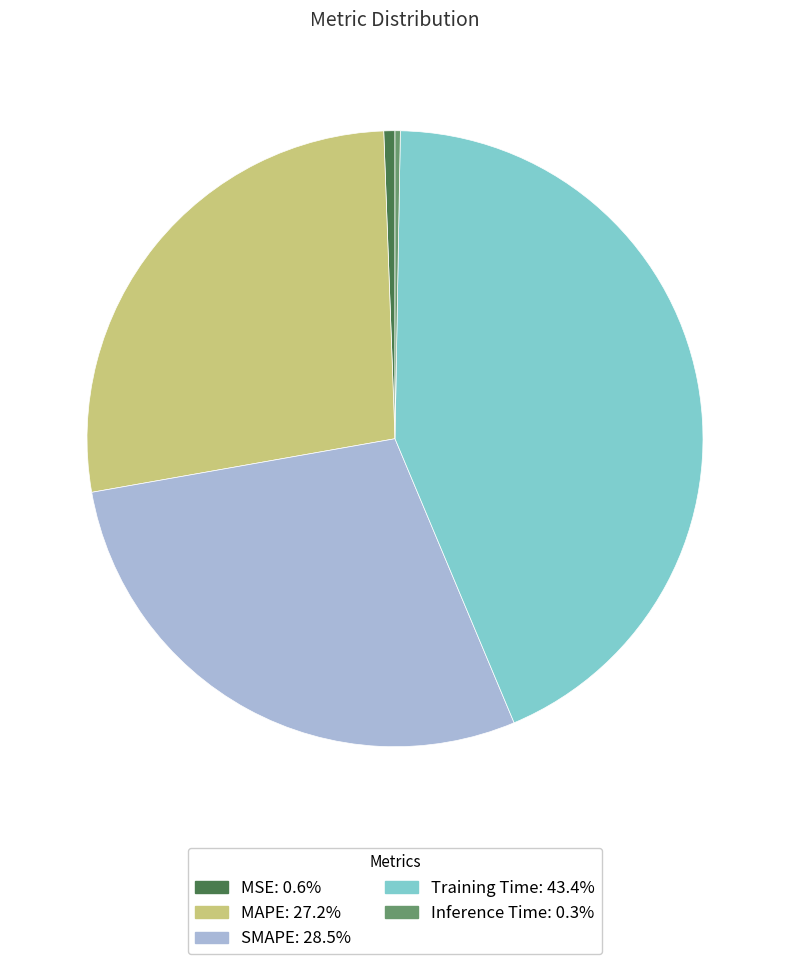

Which slice is the largest?

Training Time